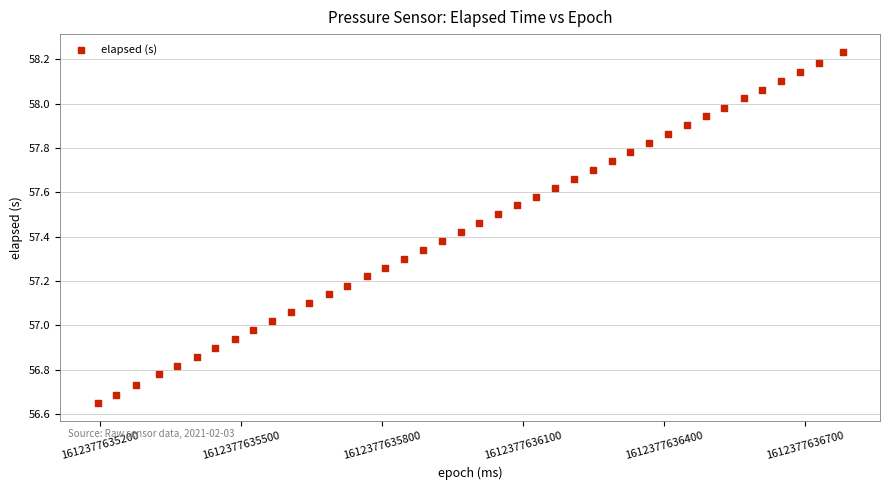

What is the range of Y values (max minus min)?

1.6